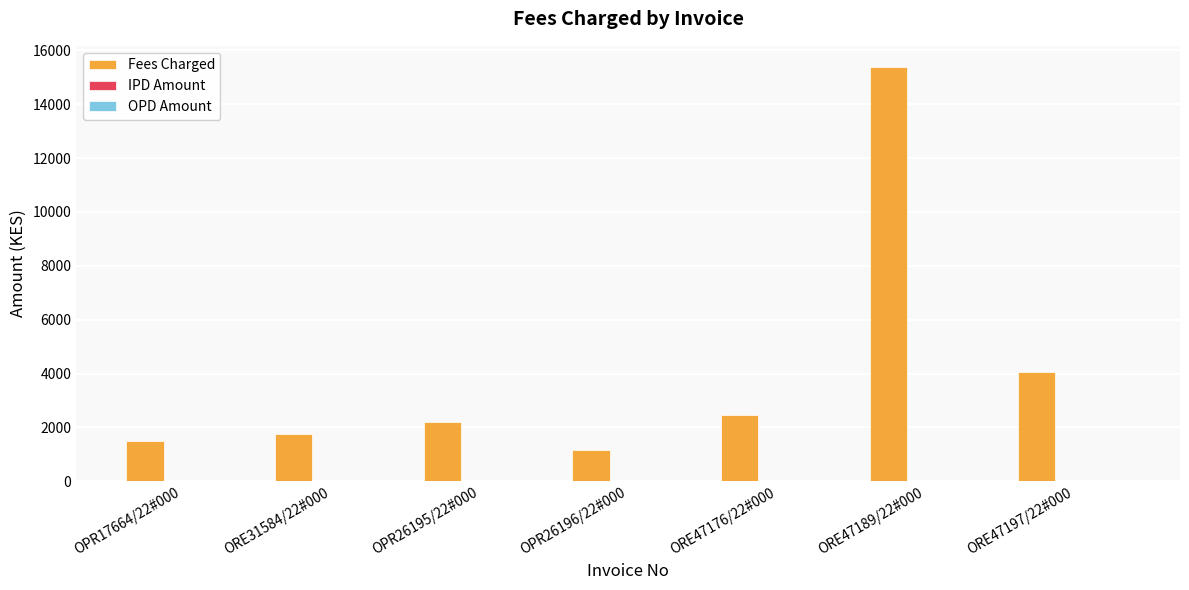

What is the label of the 6th bar from the right?

ORE31584/22#000